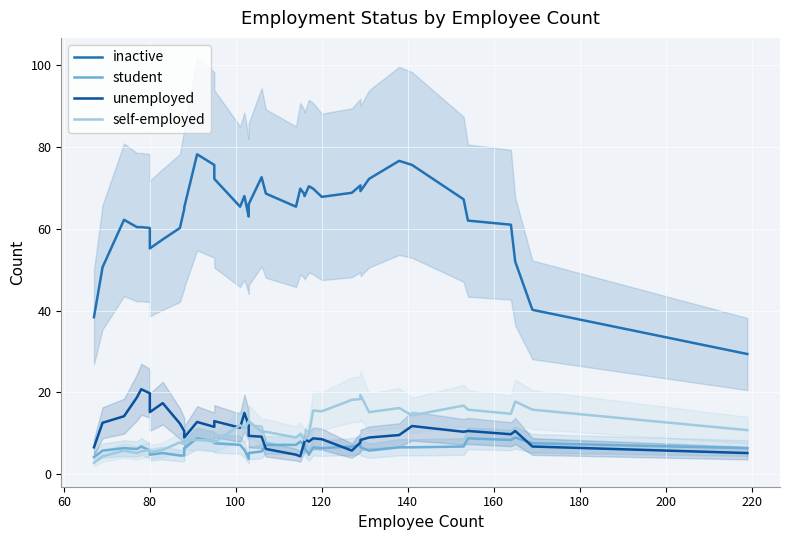

Does the chart display data point markers on the line(s)?

No